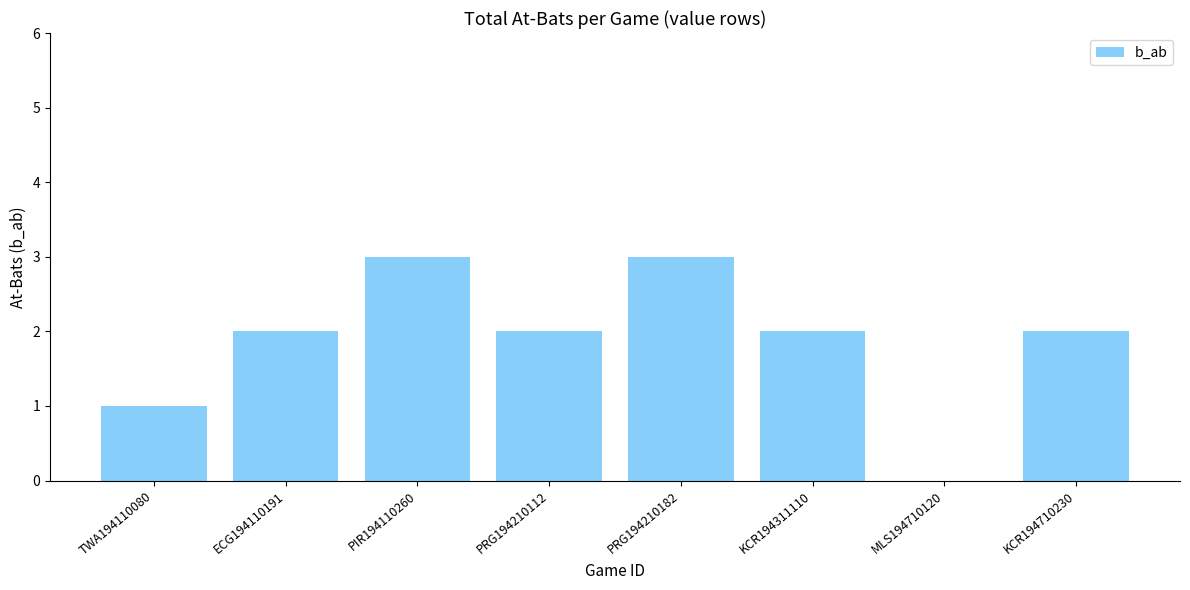

How many series are shown in this chart?

1